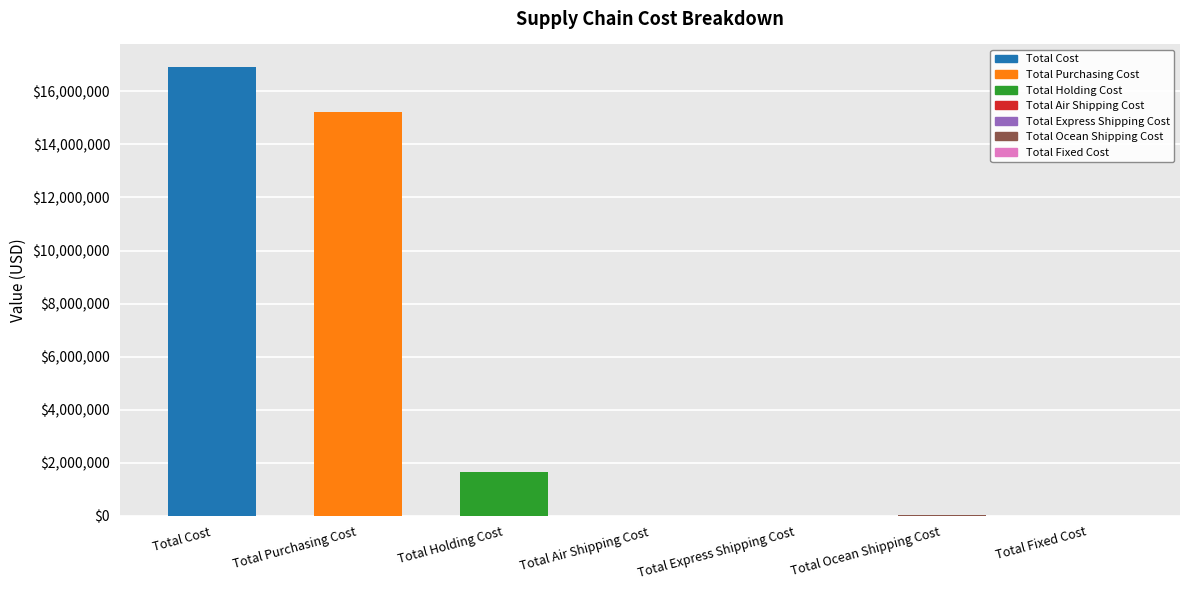

Which label corresponds to the largest value in the chart?

Total Cost